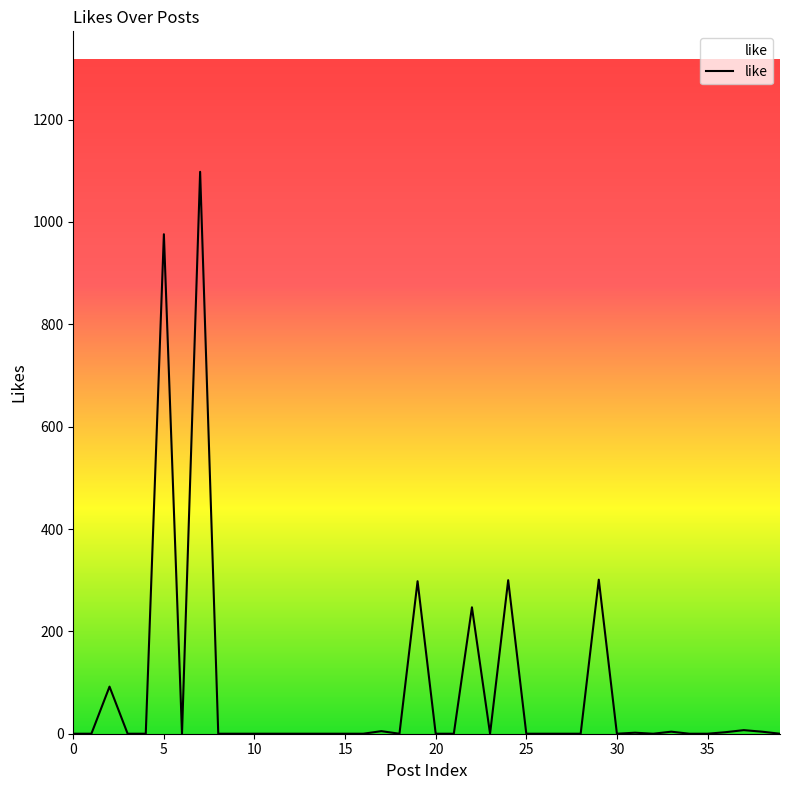

What is the greatest value displayed?

1098